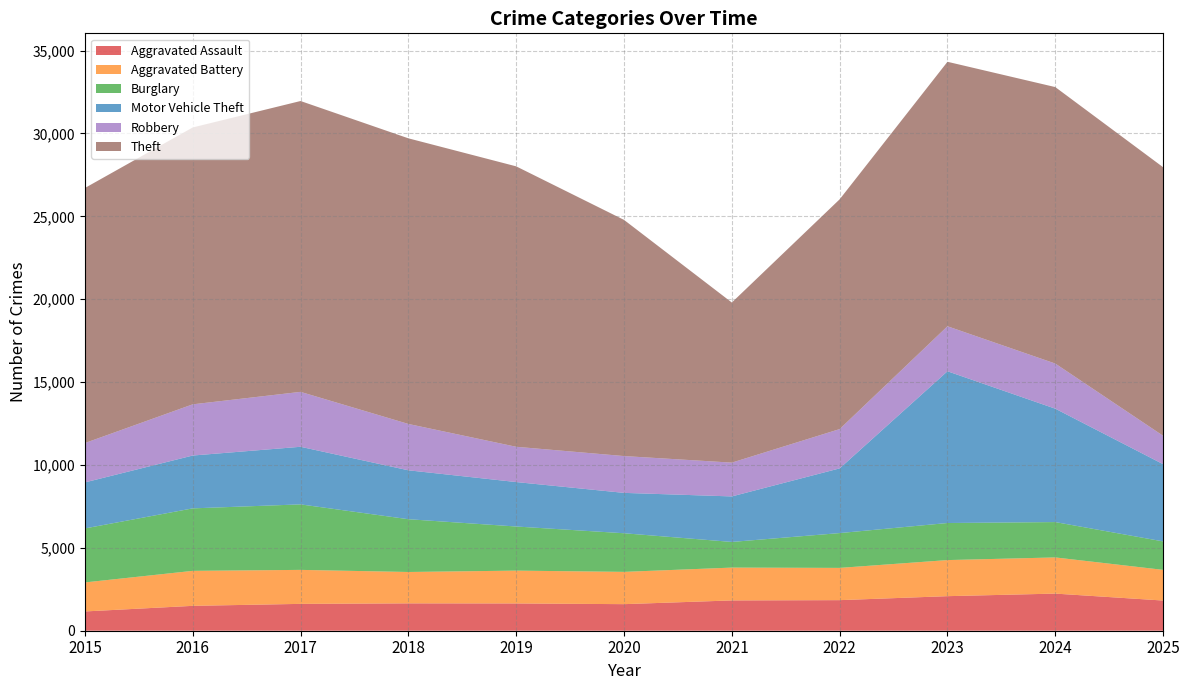

Reading left to right, what are all the values shown in this chart?

Aggravated Assault: 2015=1163	2016=1501	2017=1620	2018=1651	2019=1646	2020=1603	2021=1828	2022=1845	2023=2085	2024=2240	2025=1821
Aggravated Battery: 2015=1751	2016=2111	2017=2051	2018=1893	2019=1980	2020=1948	2021=1981	2022=1946	2023=2177	2024=2182	2025=1851
Burglary: 2015=3258	2016=3770	2017=3952	2018=3184	2019=2662	2020=2330	2021=1548	2022=2100	2023=2237	2024=2133	2025=1717
Motor Vehicle Theft: 2015=2776	2016=3188	2017=3475	2018=2951	2019=2682	2020=2436	2021=2746	2022=3904	2023=9155	2024=6841	2025=4659
Robbery: 2015=2375	2016=3089	2017=3313	2018=2796	2019=2128	2020=2221	2021=2039	2022=2371	2023=2715	2024=2723	2025=1713
Theft: 2015=15389	2016=16705	2017=17549	2018=17234	2019=16920	2020=14250	2021=9660	2022=13863	2023=15958	2024=16681	2025=16204